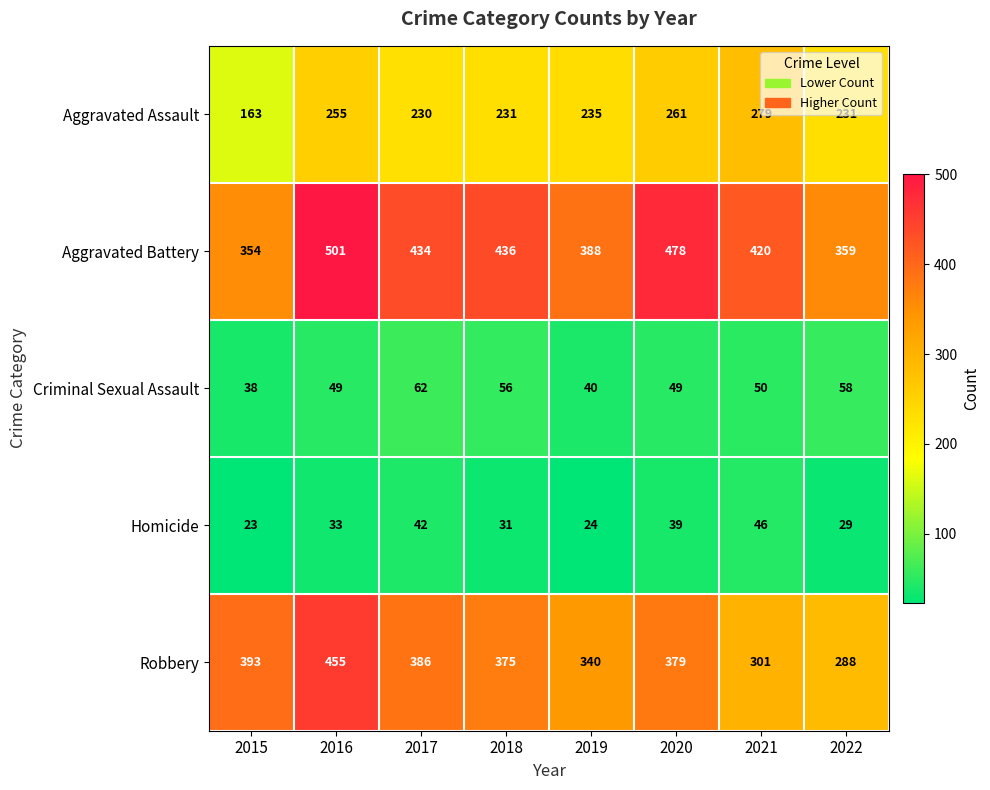

The value of Homicide at 2021 is 46. True or false?

True